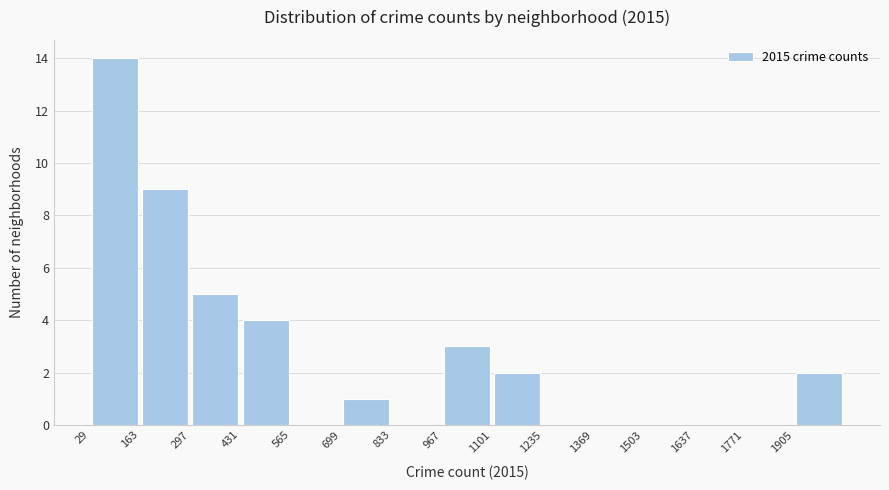

What is the height of the bar covering 440 to 560 on the x-axis? Neither the bar edges nor the heights are printed on the chart, so give them approximately, as read against the axes.

4